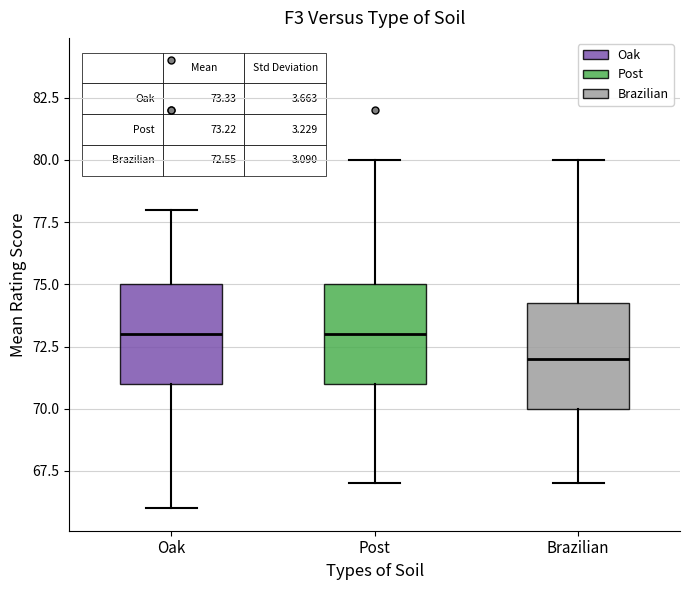

Which box's median line is the lowest?

Brazilian